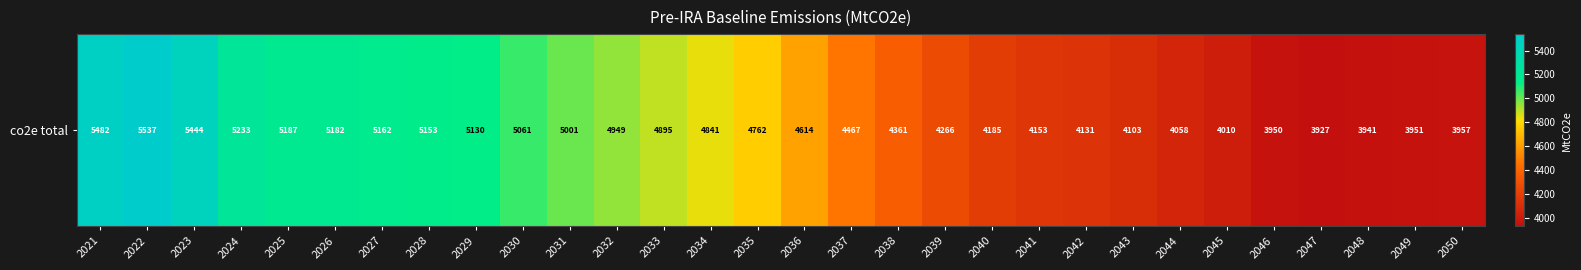

What is the difference between the second highest and minimum values?

1555.5